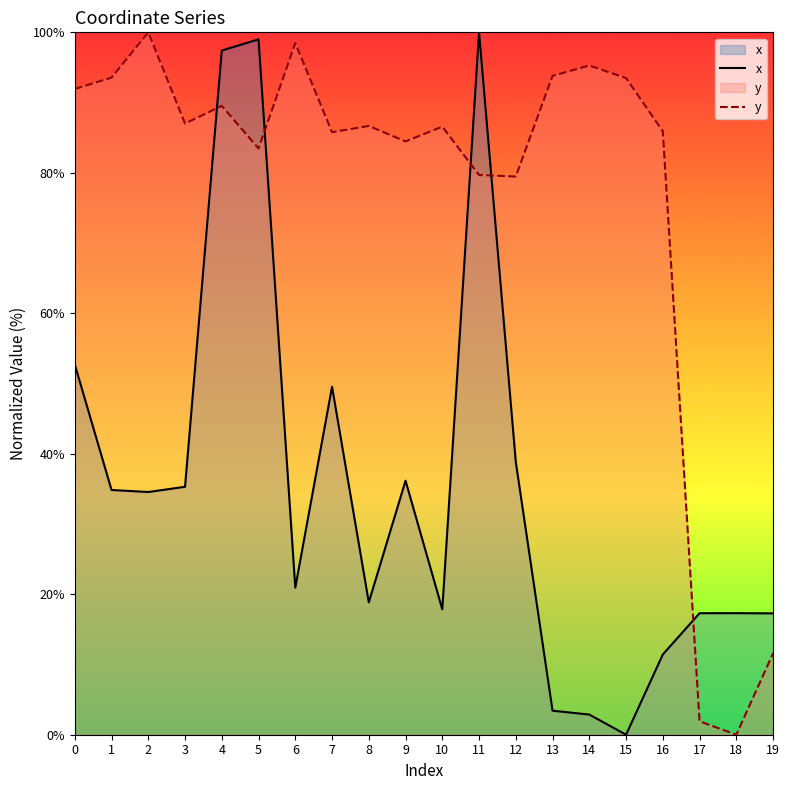

True or false: y and x cross at least once.

True